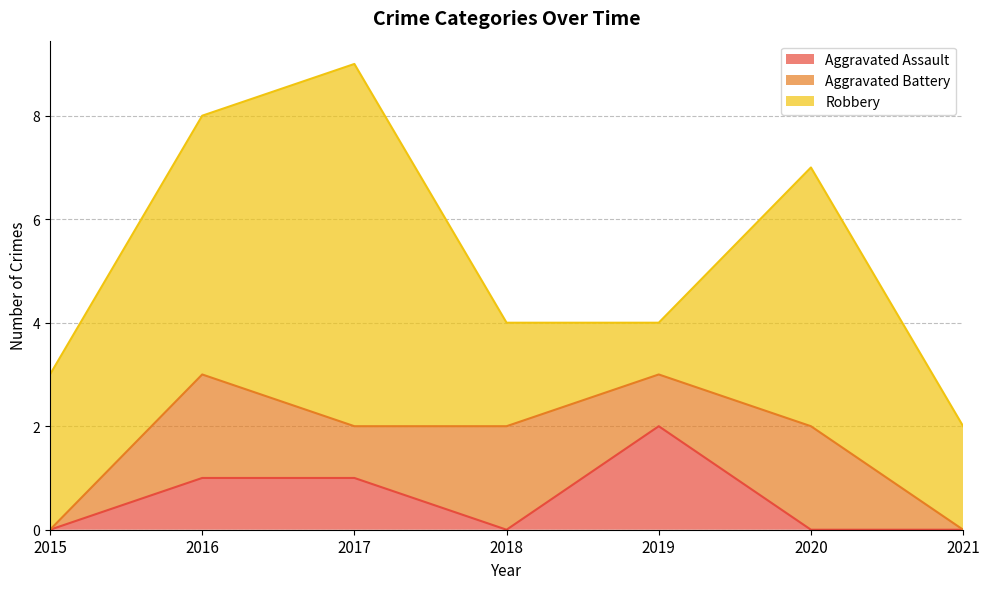

Reading right to left, what are all the values shown in this chart?

Aggravated Assault: 2021=0	2020=0	2019=2	2018=0	2017=1	2016=1	2015=0
Aggravated Battery: 2021=0	2020=2	2019=1	2018=2	2017=1	2016=2	2015=0
Robbery: 2021=2	2020=5	2019=1	2018=2	2017=7	2016=5	2015=3